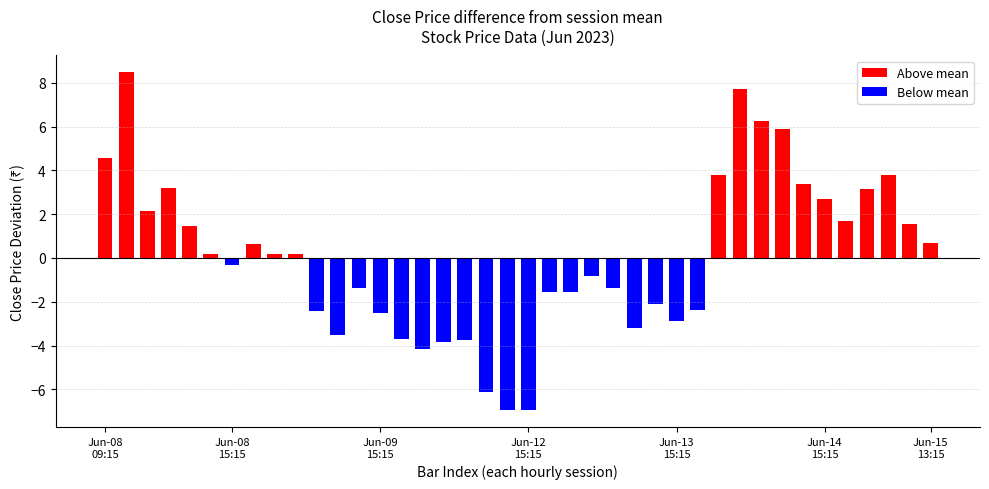

What is the difference between the second highest and minimum values?

14.7